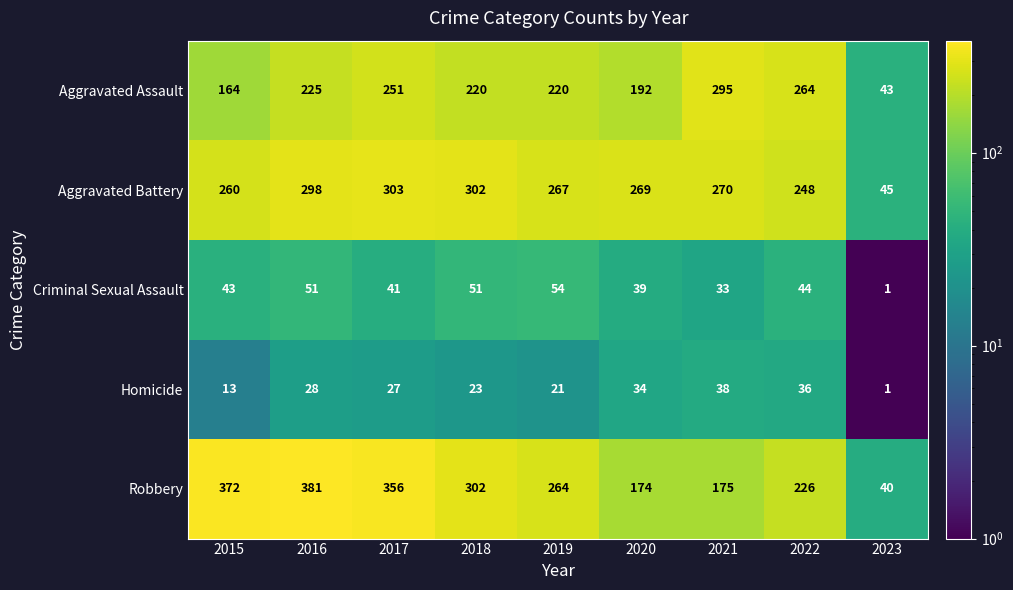

What is the average value of the Aggravated Battery series?

251